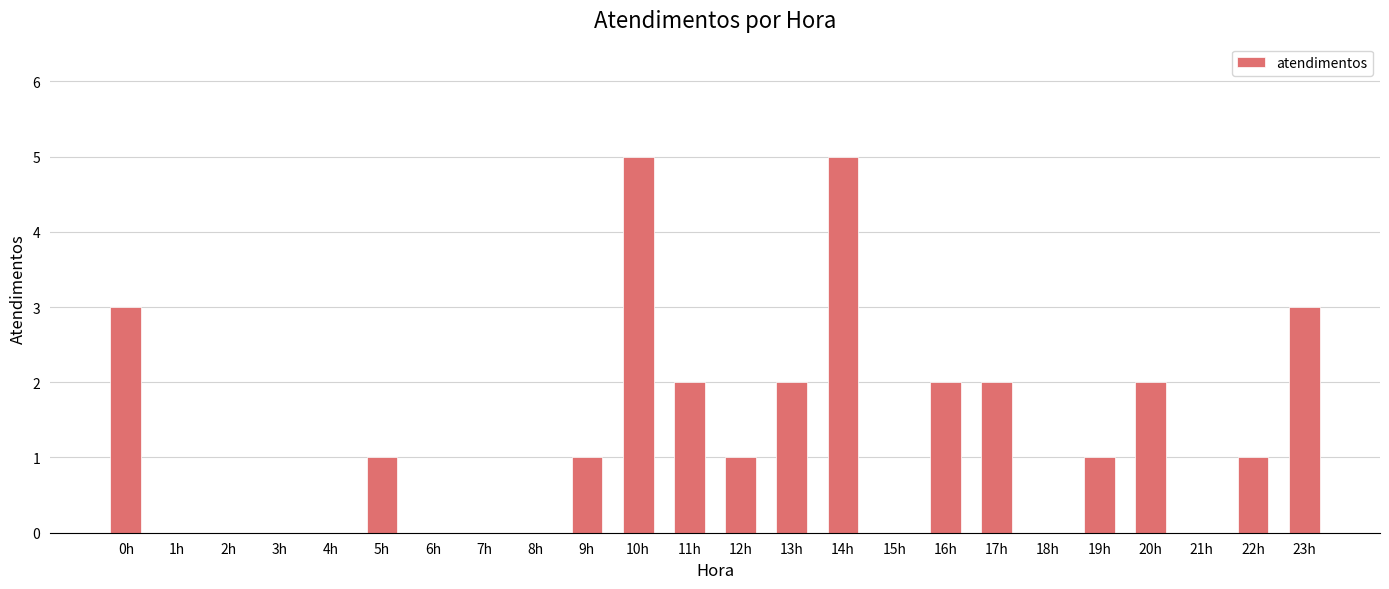

What is the sum of the values at 21h and 0h?

3